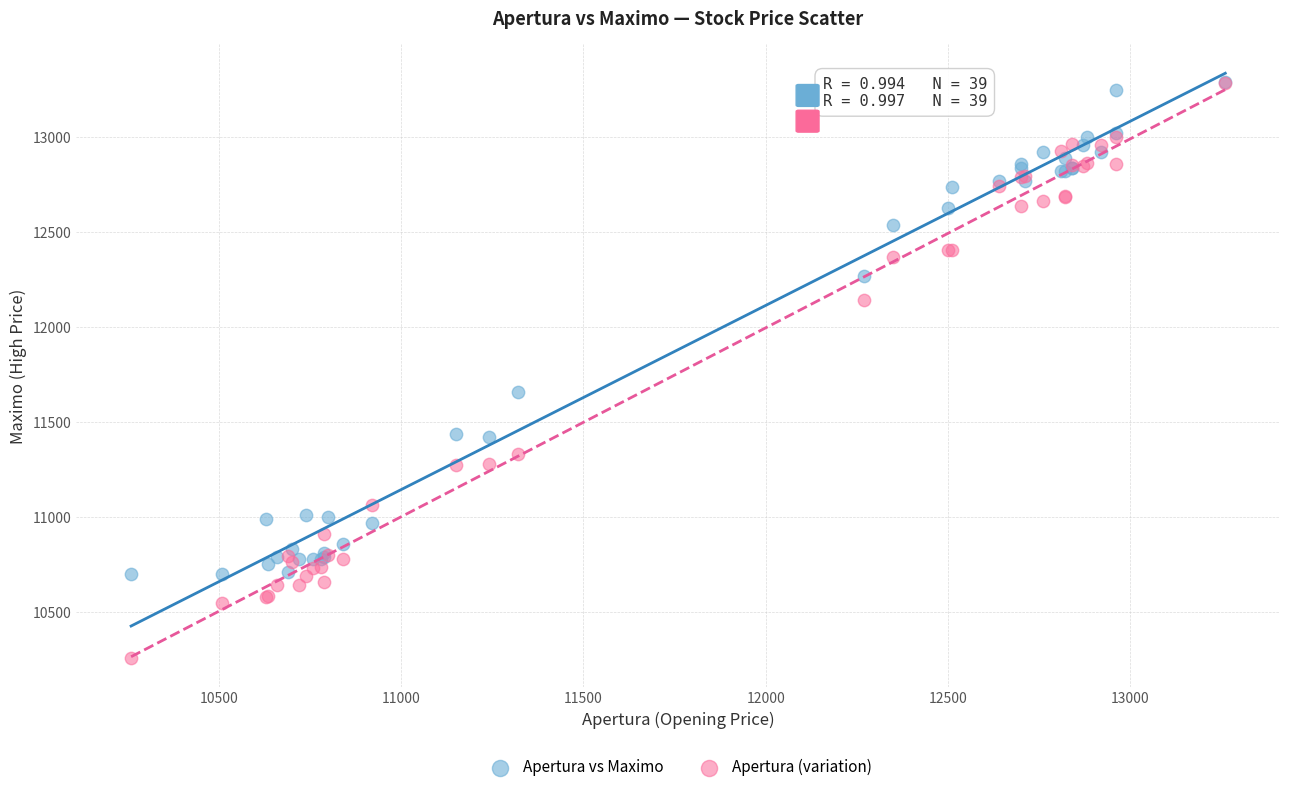

In the Apertura (variation) series, what Y value is closest to 11771?

12141